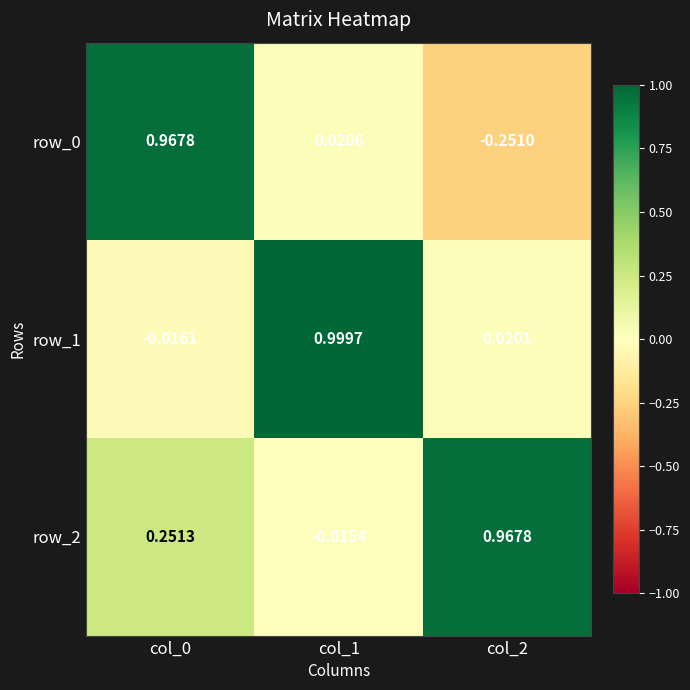

Is the value of row_1 at col_1 greater than the value of row_2 at col_0?

Yes